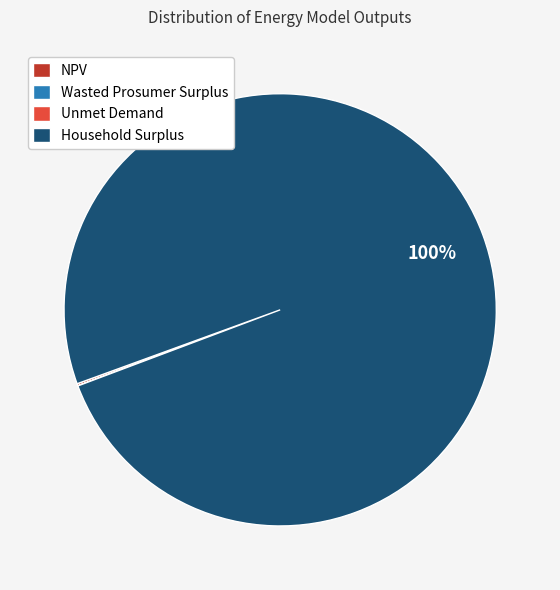

Which slice is the largest?

Household Surplus